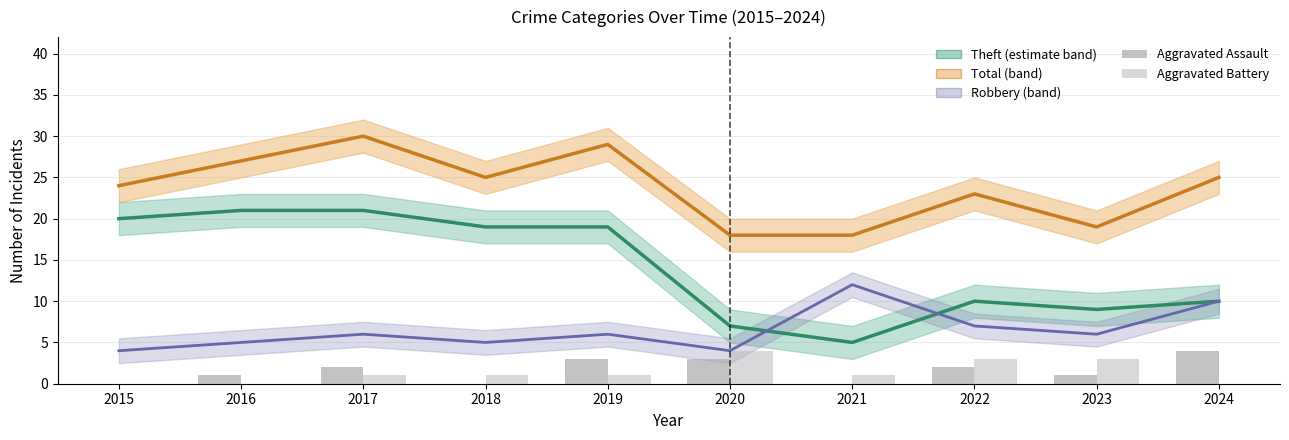

What is the sum of the Robbery values at 2023 and 2020?

10